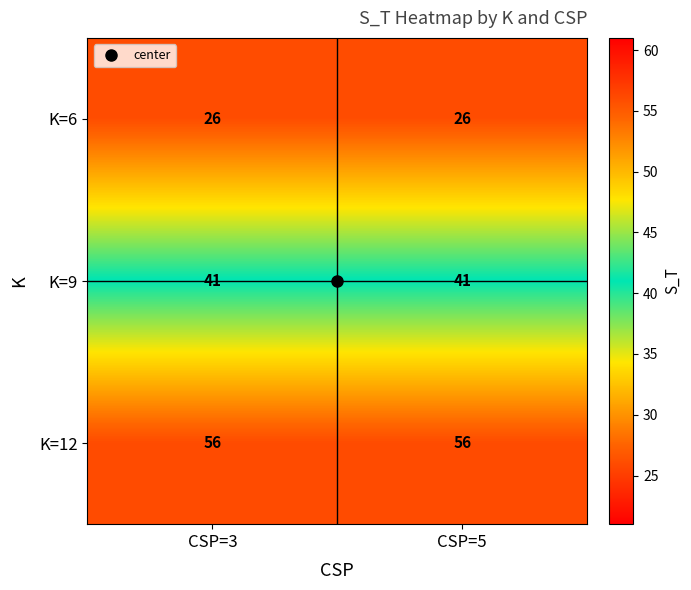

What is the spread (max minus min) of values at CSP=5?

30